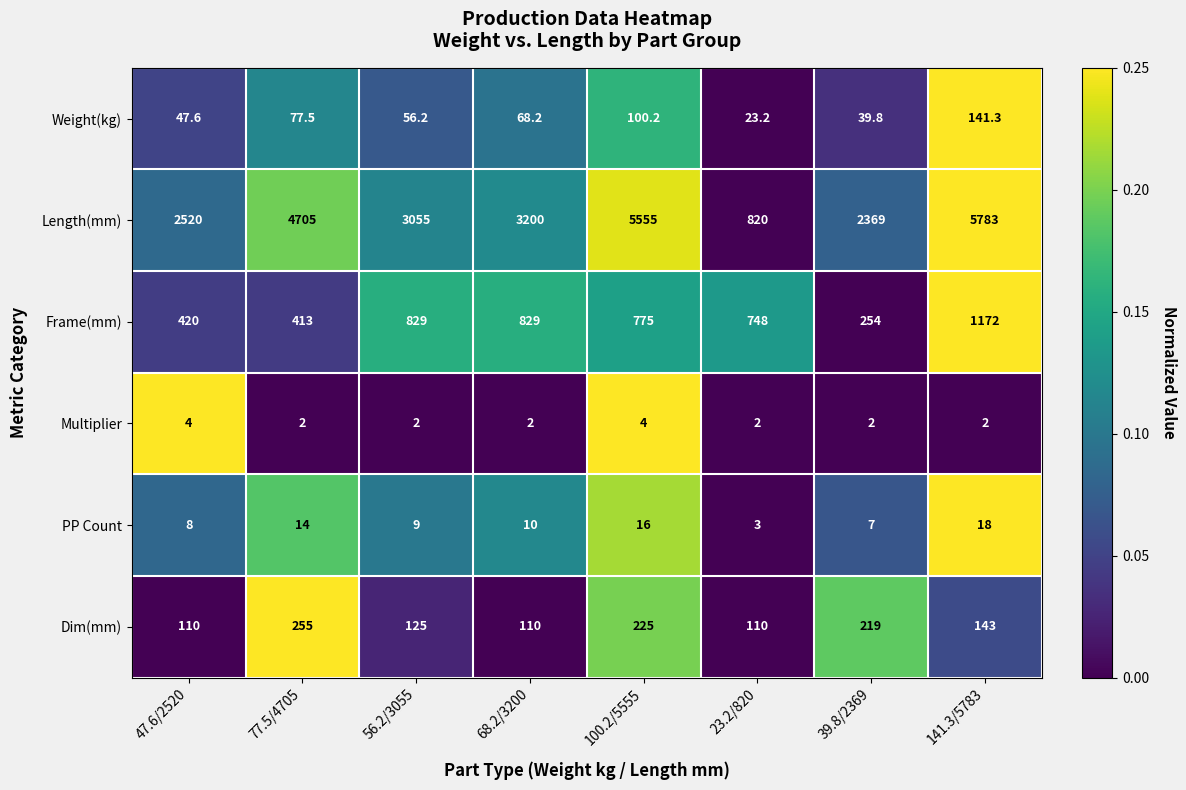

What is the total value across all series at 68.2/3200?

4219.2